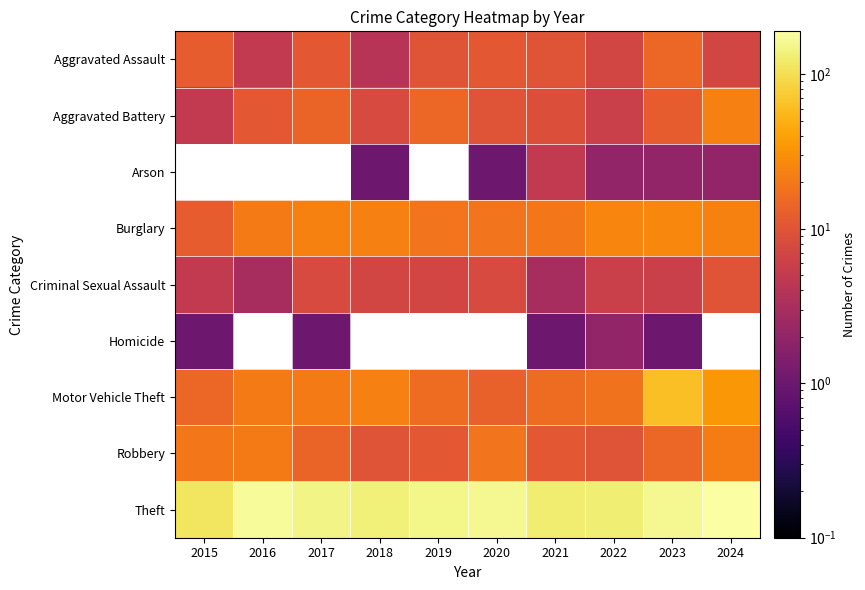

Between 2017 and 2022, which series saw the biggest shift?

Theft